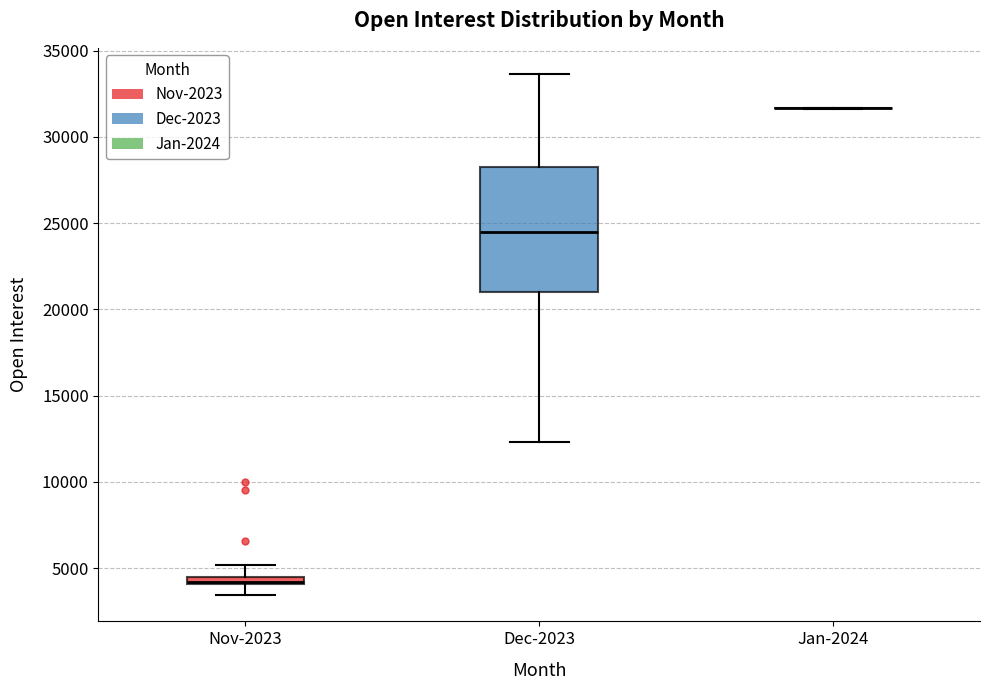

Comparing the boxes themselves (not the whiskers), which one is the tallest?

Dec-2023